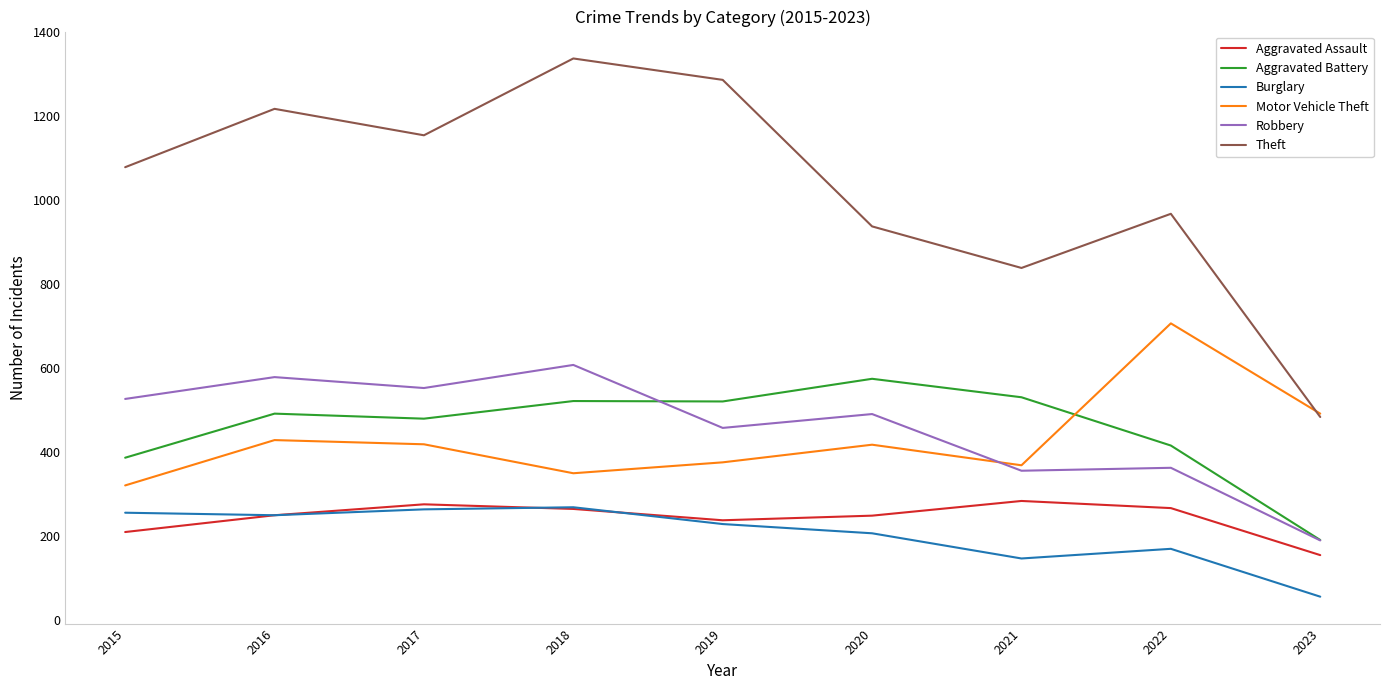

What is the maximum value for Theft?

1338